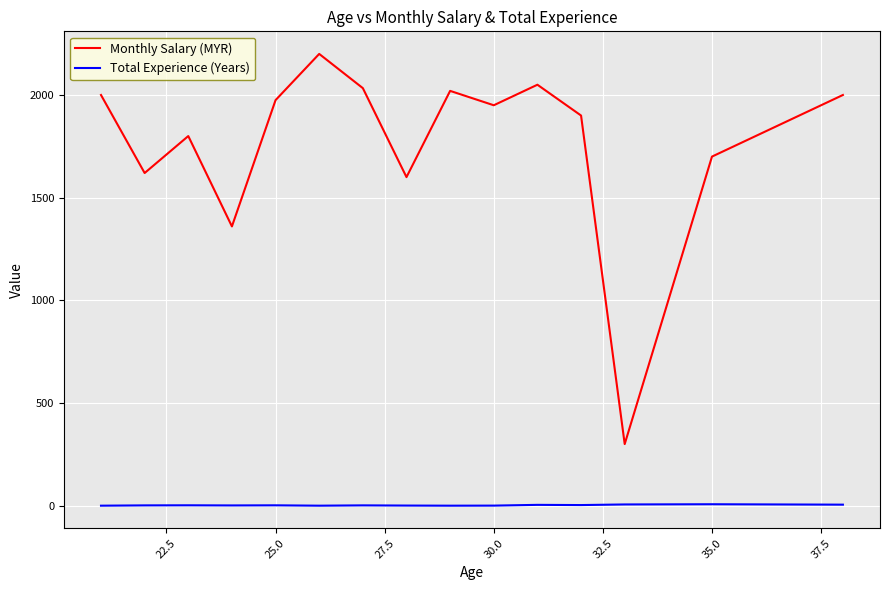

What is the greatest value displayed?

2200.0